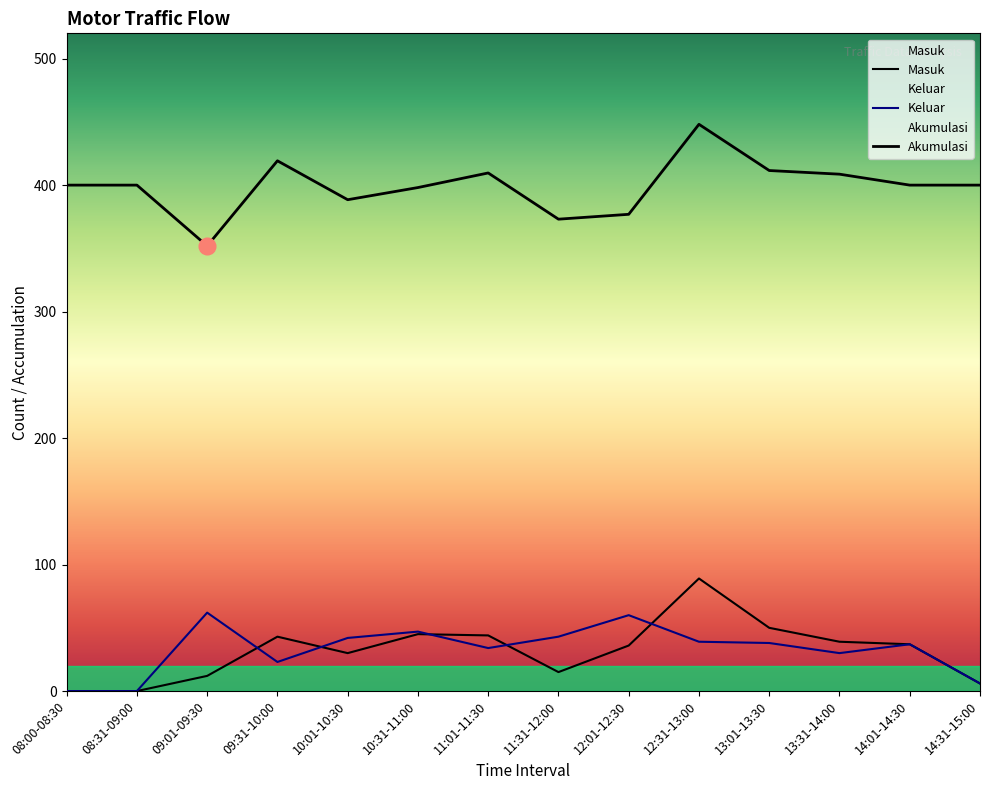

At which category does Masuk reach its first local valley?

10:01-10:30